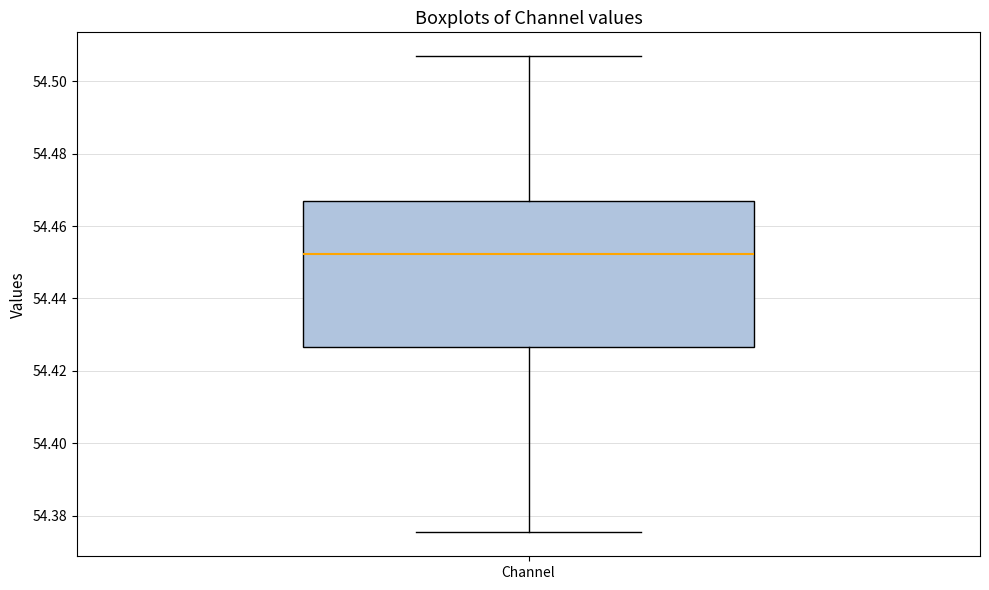

Transcribe this box plot: give where the median line is, the range the box spans, and where the two whiskers end, as read against the y-axis. The values are not printed on the chart, so give them approximately, as read against the axis.

median 54.452, box 54.426 to 54.466, whiskers 54.376 to 54.506